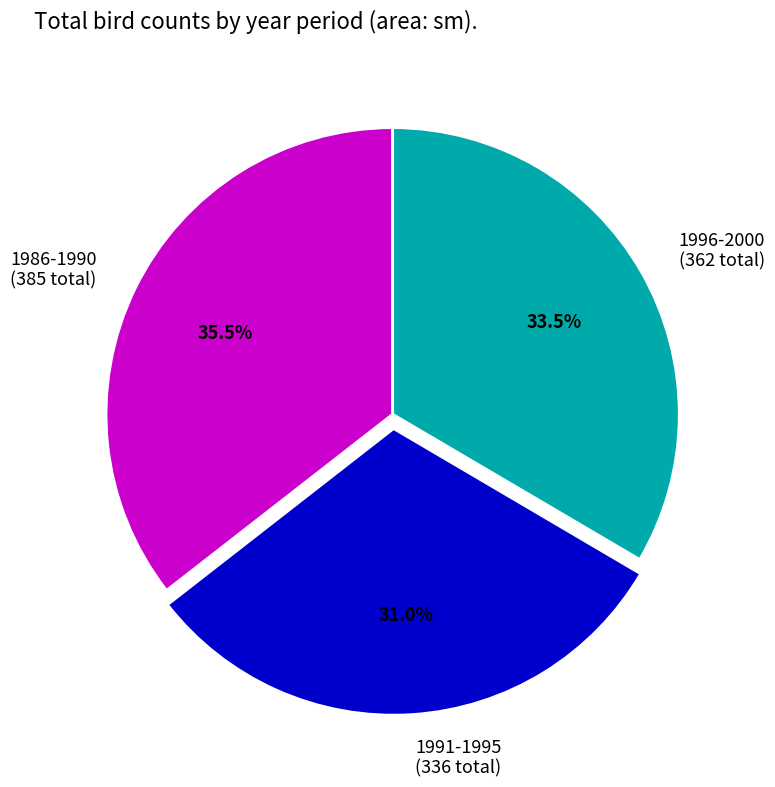

How many segments does this pie chart have?

3